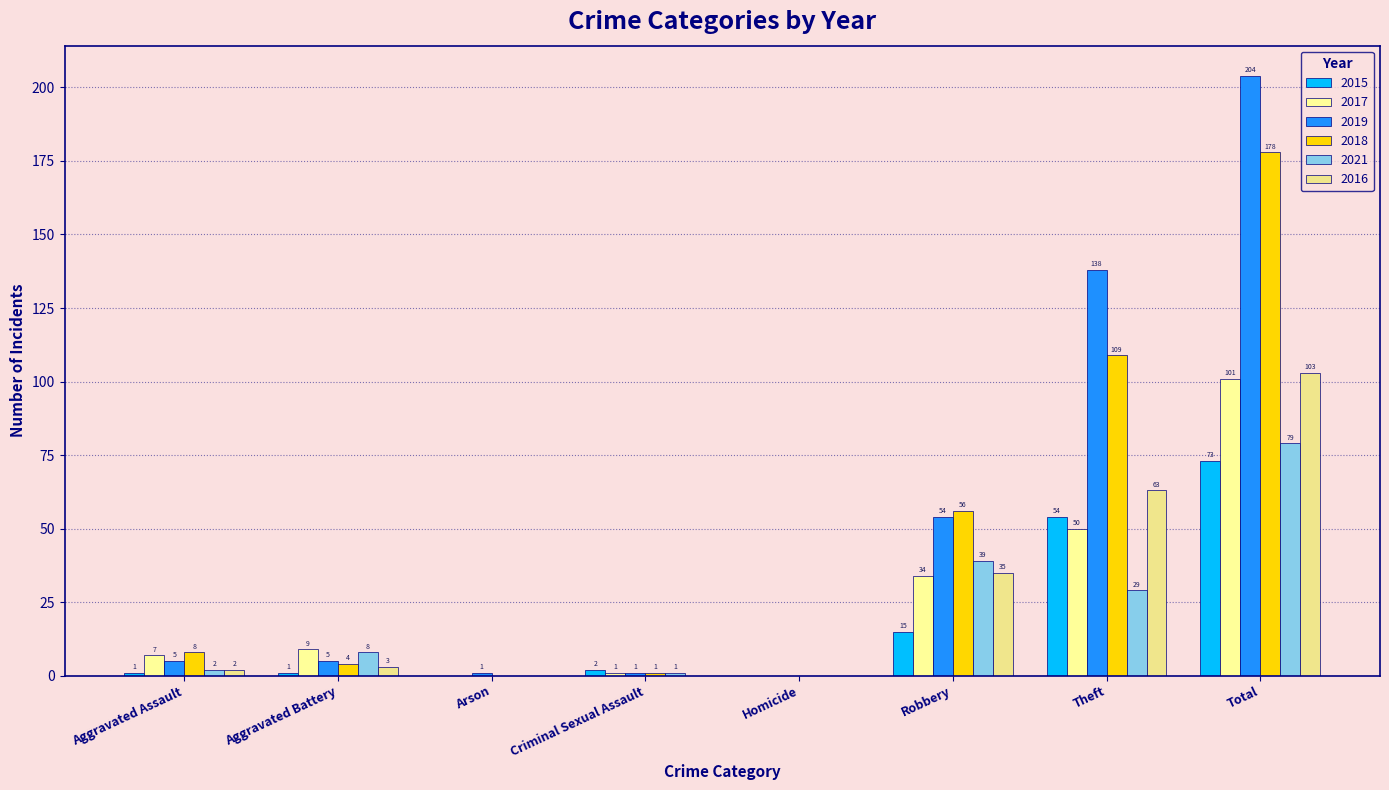

At which label is 2017 closest to 50?

Theft